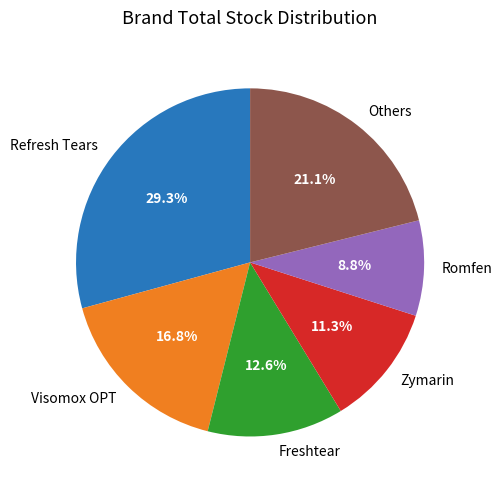

Count the number of slices in the pie.

6